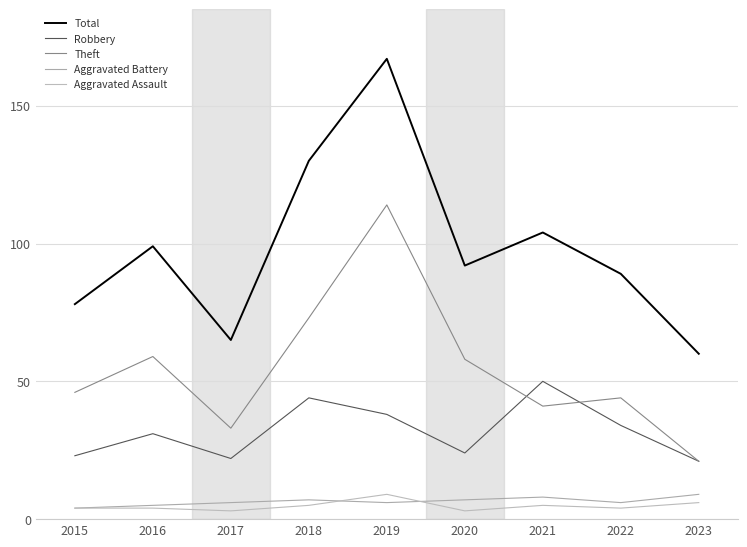

The Aggravated Assault series shows 6 at 2023. True or false?

True